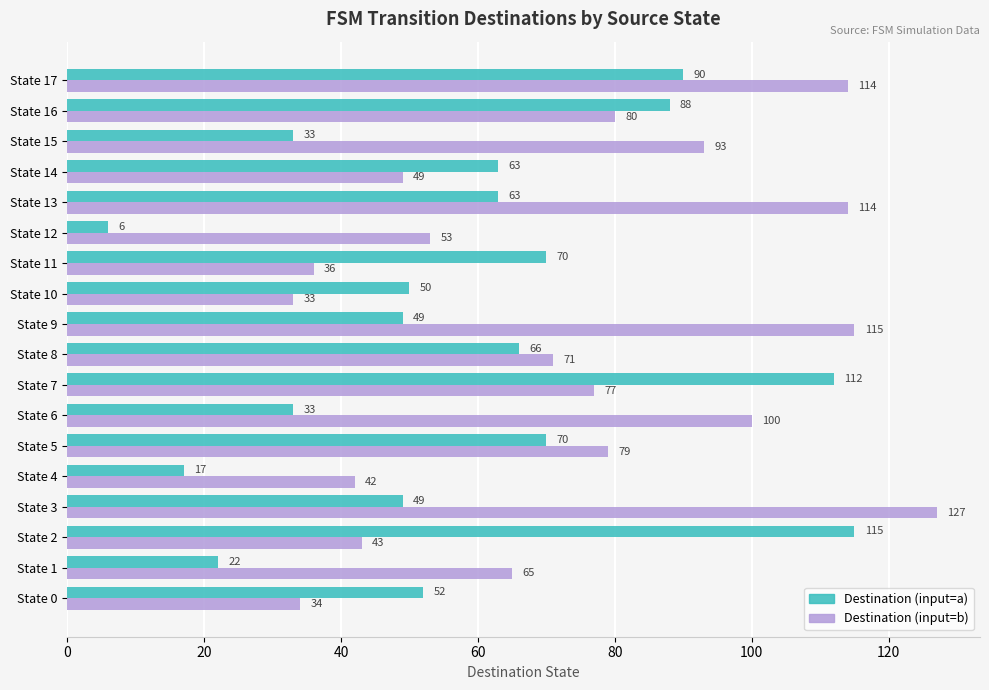

What is the difference between the maximum and minimum values in the Destination (input=b) series?

94